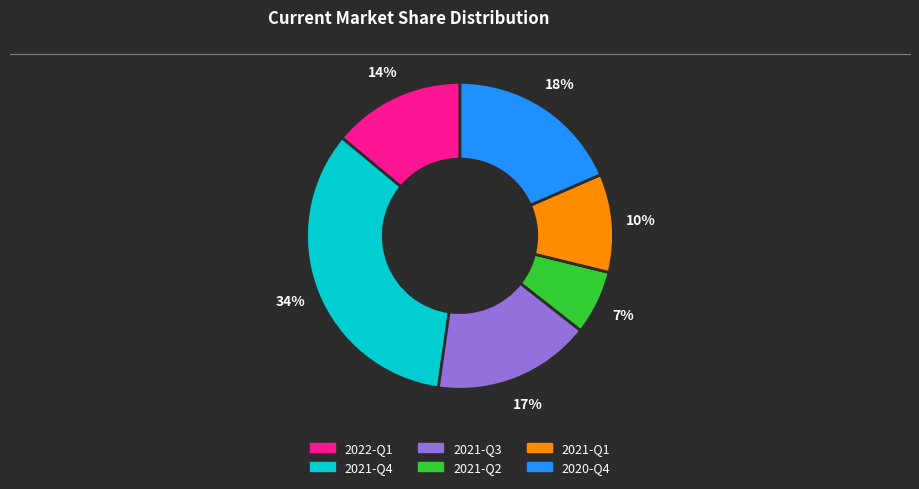

To the nearest percent, what is the combined percentage of 2021-Q3 and 2021-Q1?

27%